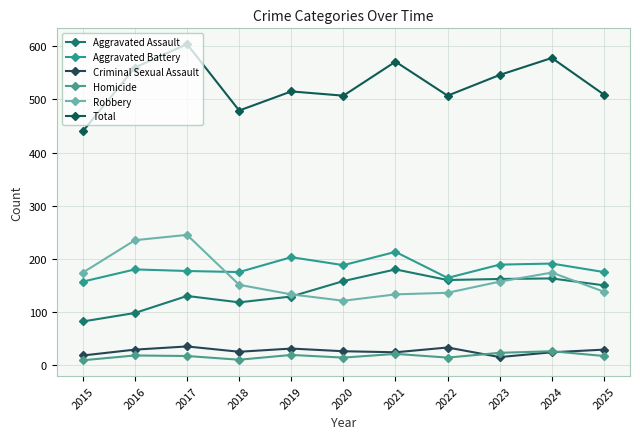

Between which two adjacent categories do Aggravated Battery and Robbery first intersect?

2017 and 2018